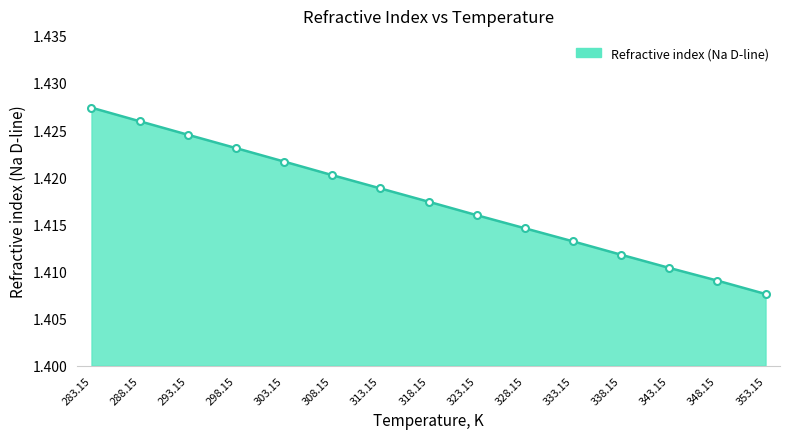

The value at 353.15 is 2.3. True or false?

False